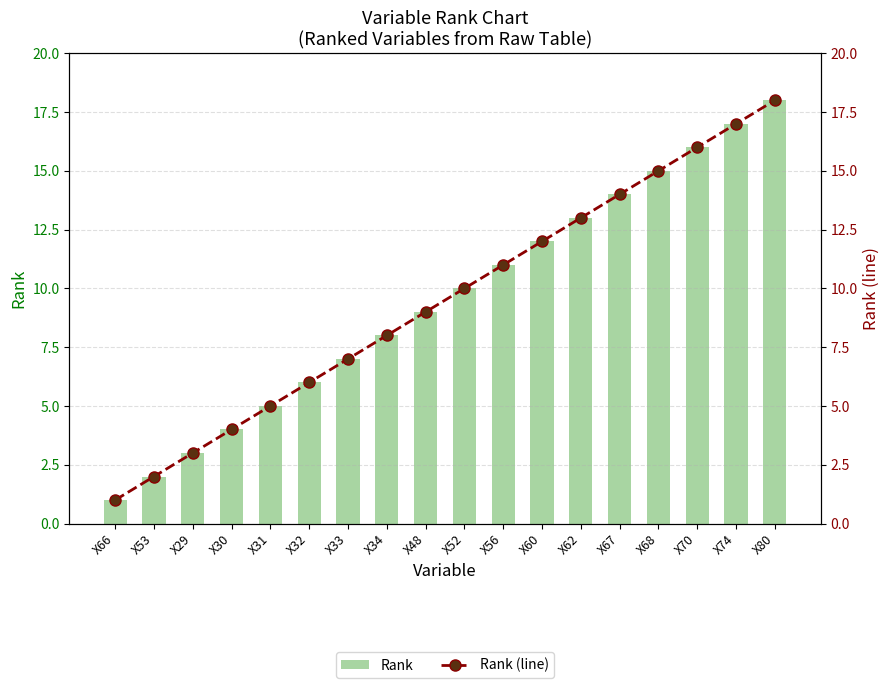

Rank the categories by Rank (line) value from lowest to highest.

X66, X53, X29, X30, X31, X32, X33, X34, X48, X52, X56, X60, X62, X67, X68, X70, X74, X80